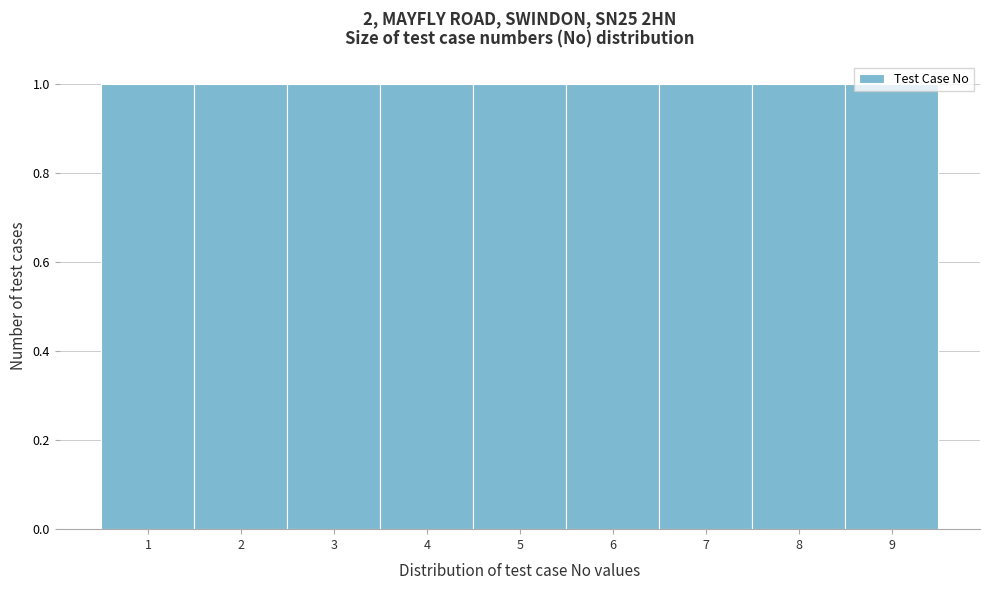

Reading left to right, transcribe this chart: for each bar, give the range it covers on the x-axis and its height. The values are not printed on the chart, so give them approximately, as read against the axis.

0.5 to 1.5: 1
1.5 to 2.5: 1
2.5 to 3.5: 1
3.5 to 4.5: 1
4.5 to 5.5: 1
5.5 to 6.5: 1
6.5 to 7.5: 1
7.5 to 8.5: 1
8.5 to 9.5: 1